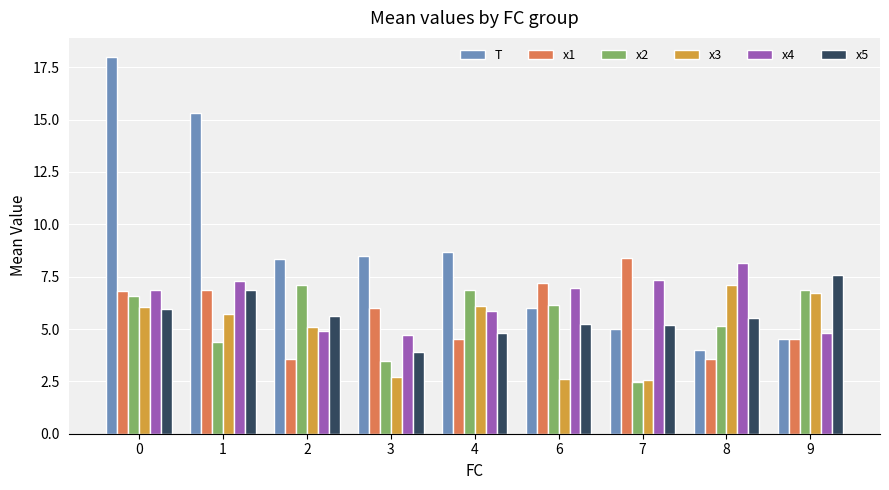

What is the spread (max minus min) of values at 6?

4.6